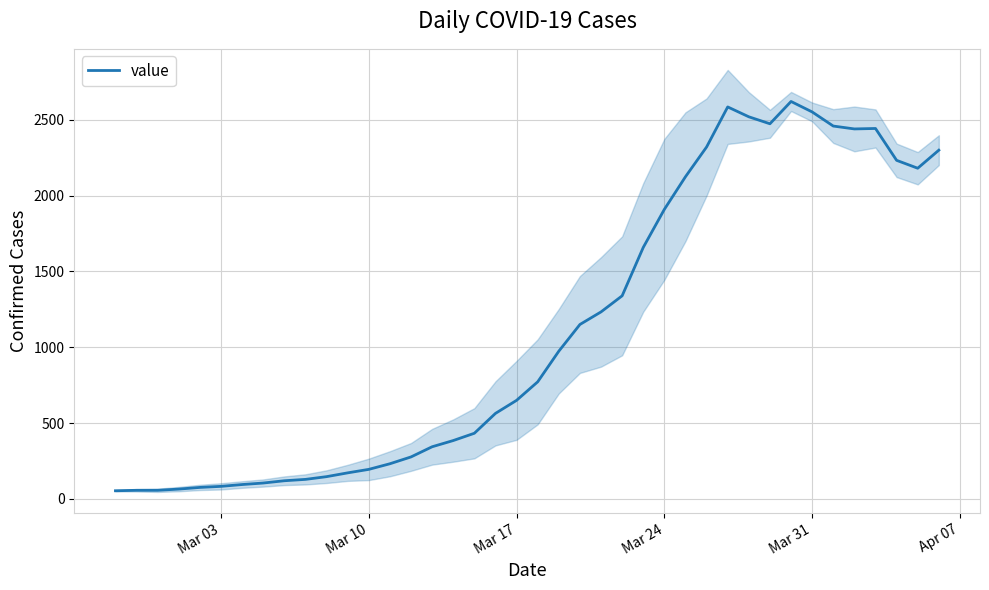

Does the chart display data point markers on the line(s)?

No